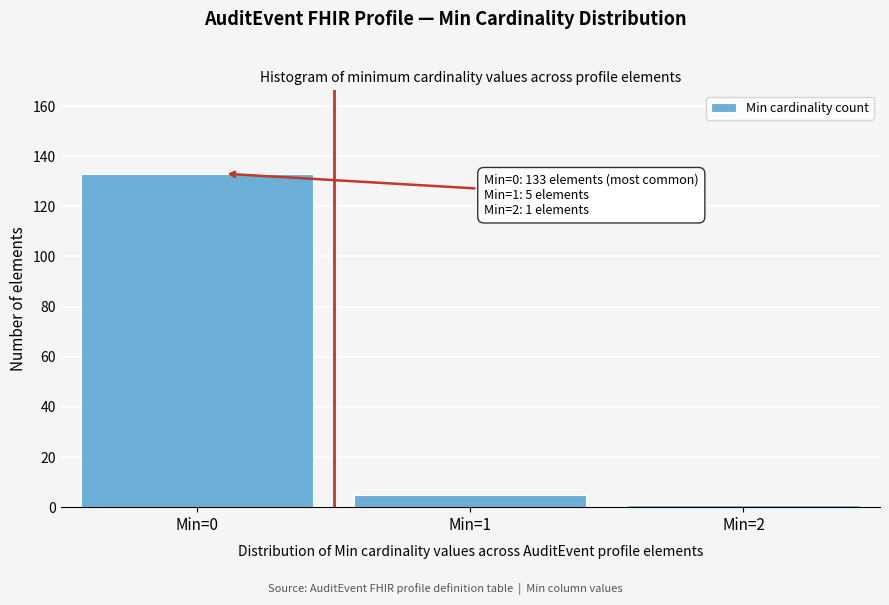

Reading right to left, list all the values displayed in this chart.

Min=2=1	Min=1=5	Min=0=133